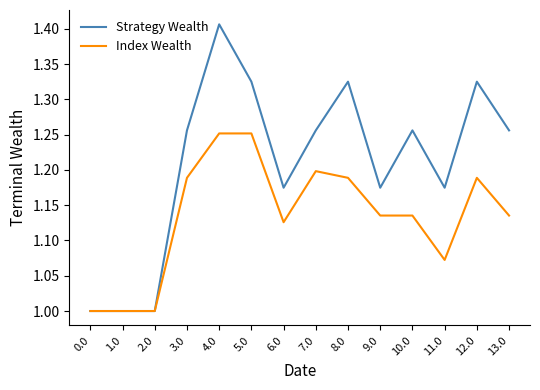

What is the difference between the maximum and minimum values in the Strategy Wealth series?

0.4